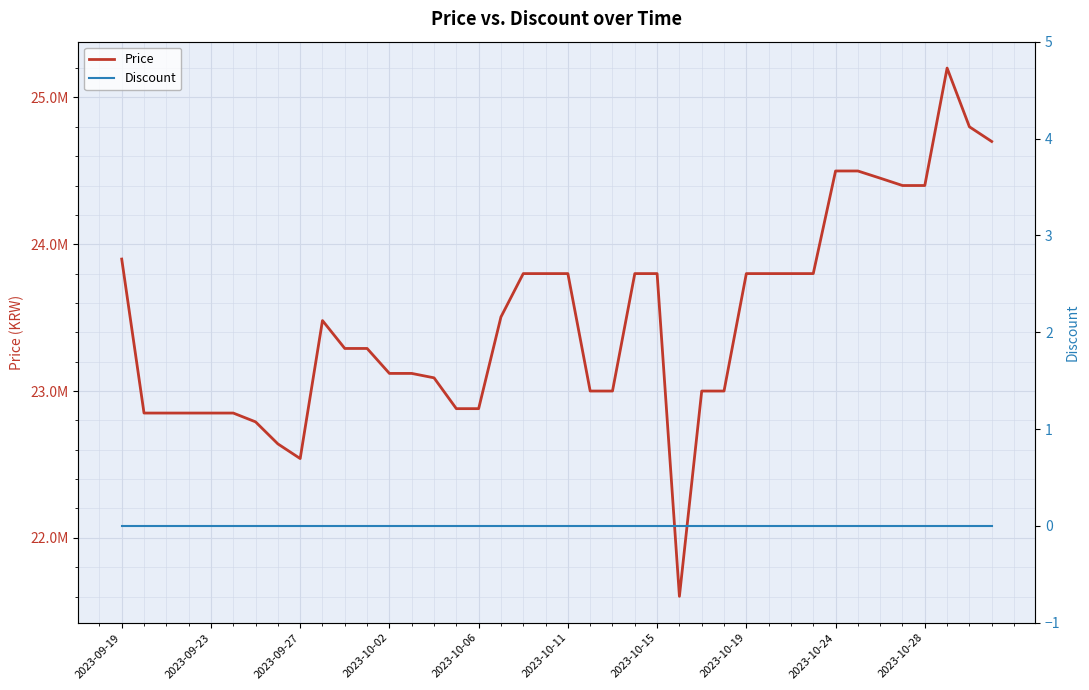

List the labels in order of Discount value, largest first.

2023-09-19, 2023-09-23, 2023-09-27, 2023-10-02, 2023-10-06, 2023-10-11, 2023-10-15, 2023-10-19, 2023-10-24, 2023-10-28, 10, 11, 12, 13, 14, 15, 16, 17, 18, 19, 20, 21, 22, 23, 24, 25, 26, 27, 28, 29, 30, 31, 32, 33, 34, 35, 36, 37, 38, 39